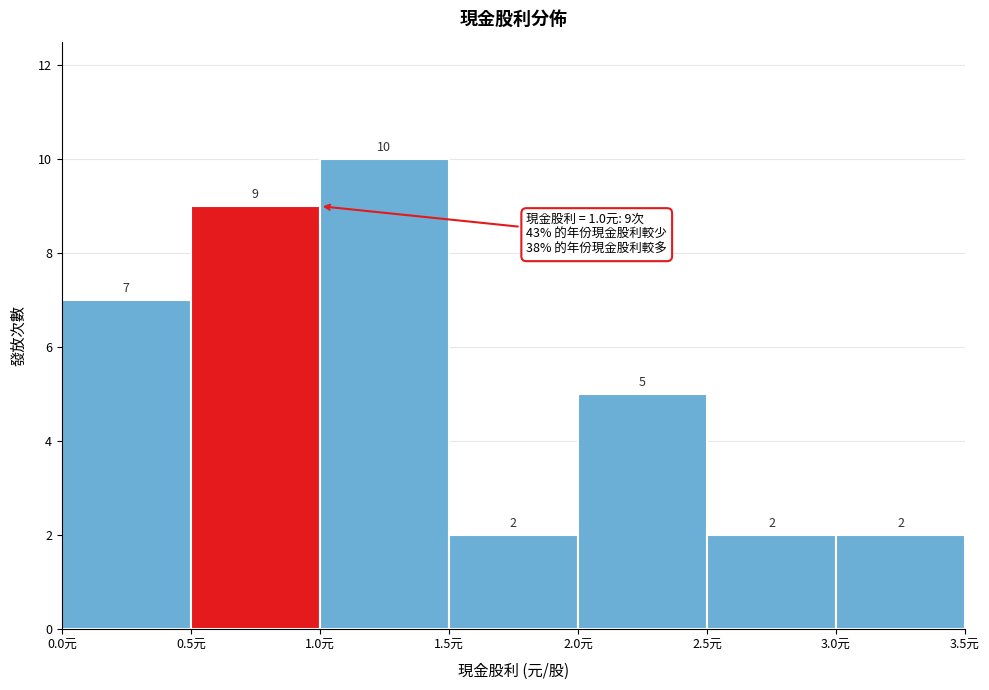

Which range on the x-axis has the tallest bar?

1.0 to 1.5